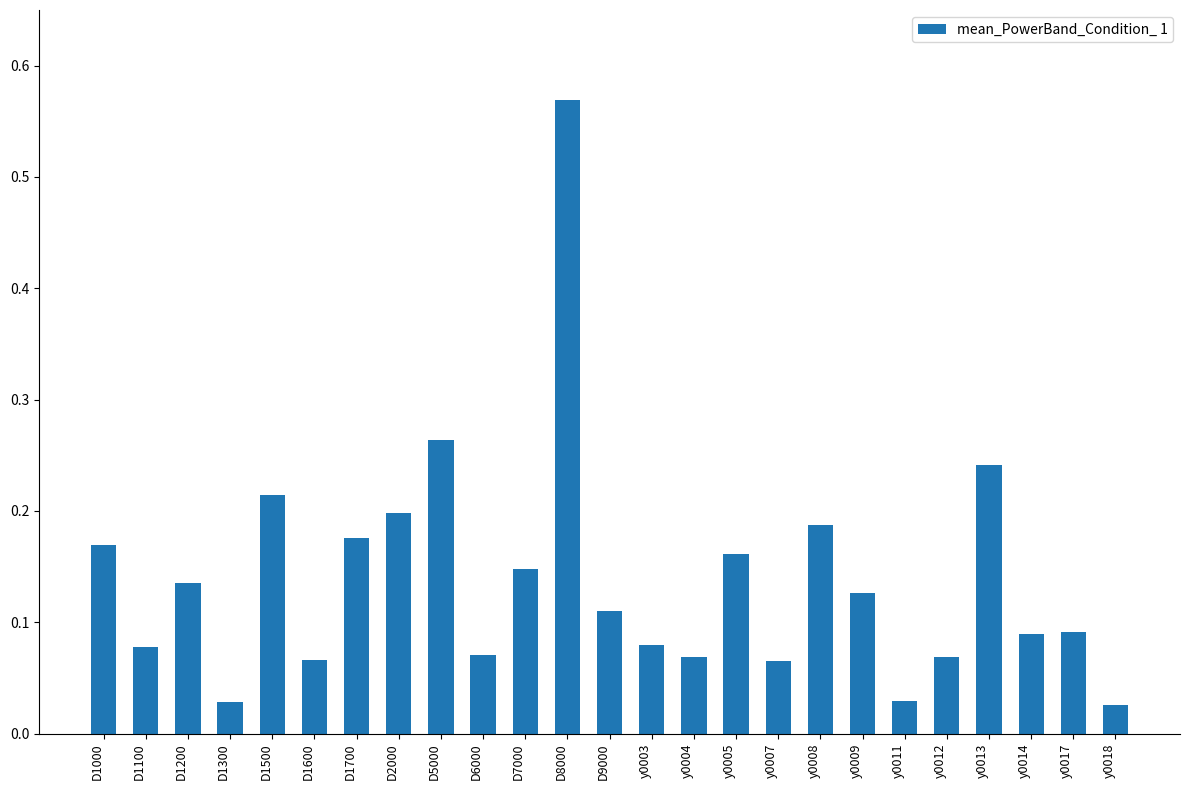

Is it true that the value at D2000 is 0.1?

False